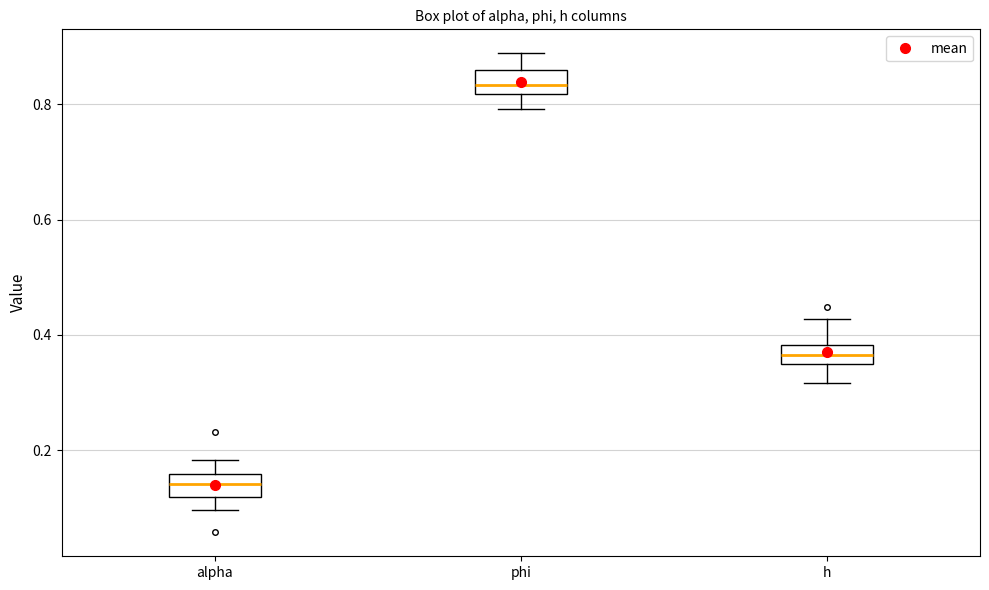

Reading left to right, transcribe this box plot: for each box, give where its median line is, the range the box spans, and where its two whiskers end, as read against the y-axis. The values are not printed on the chart, so give them approximately, as read against the axis.

alpha: median 0.14, box 0.12 to 0.16, whiskers 0.10 to 0.18
phi: median 0.84, box 0.82 to 0.86, whiskers 0.80 to 0.88
h: median 0.36 (inside the box), box 0.36 to 0.38, whiskers 0.32 to 0.42